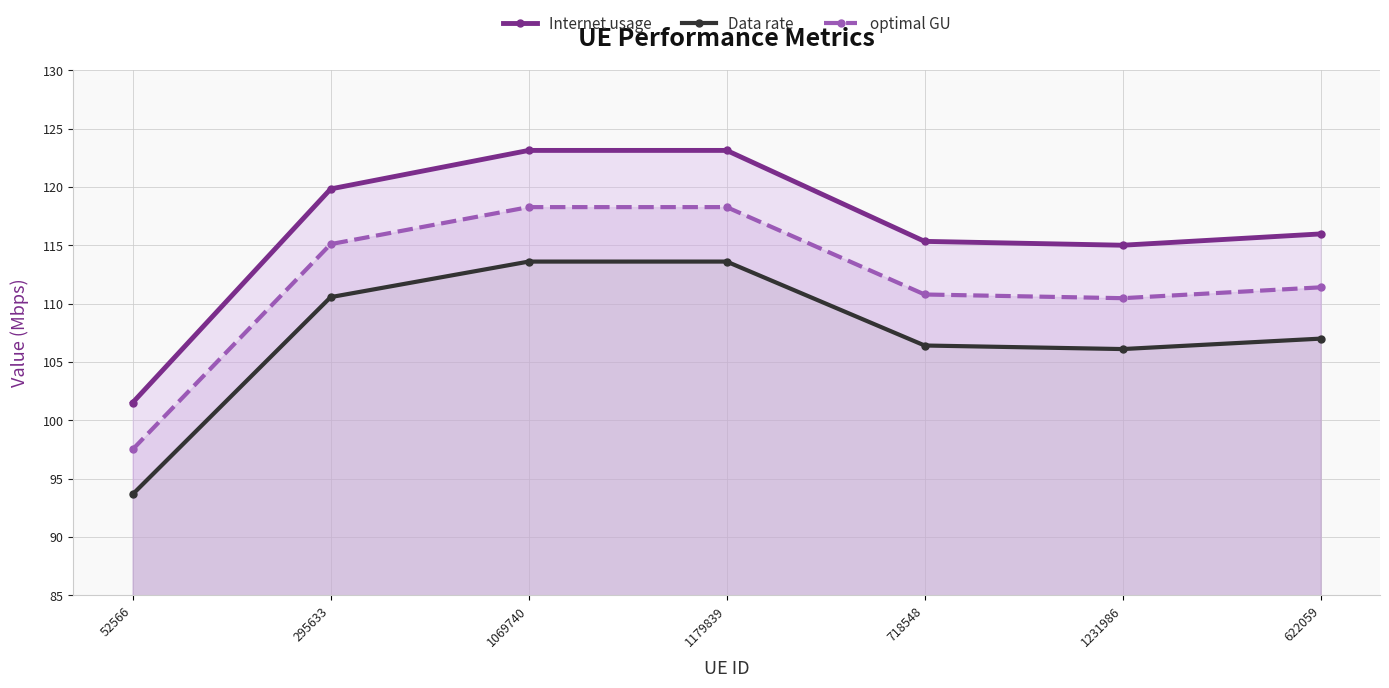

Does the chart display data point markers on the line(s)?

Yes